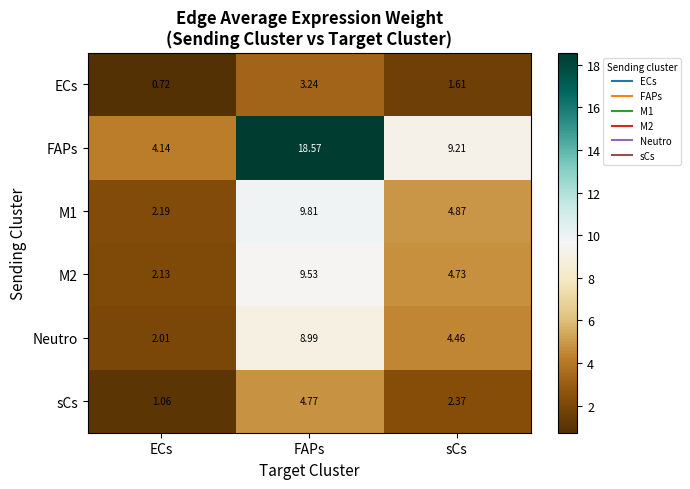

At which label is M2 closest to 5?

sCs